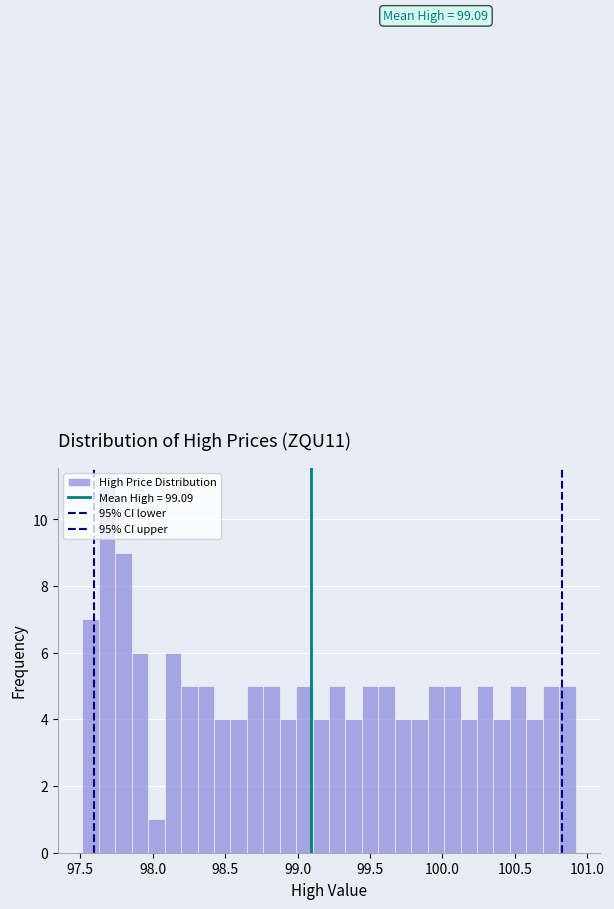

Around what value on the x-axis is the tallest bar? Give the approximate position of its centre, as read against the axis.

97.70